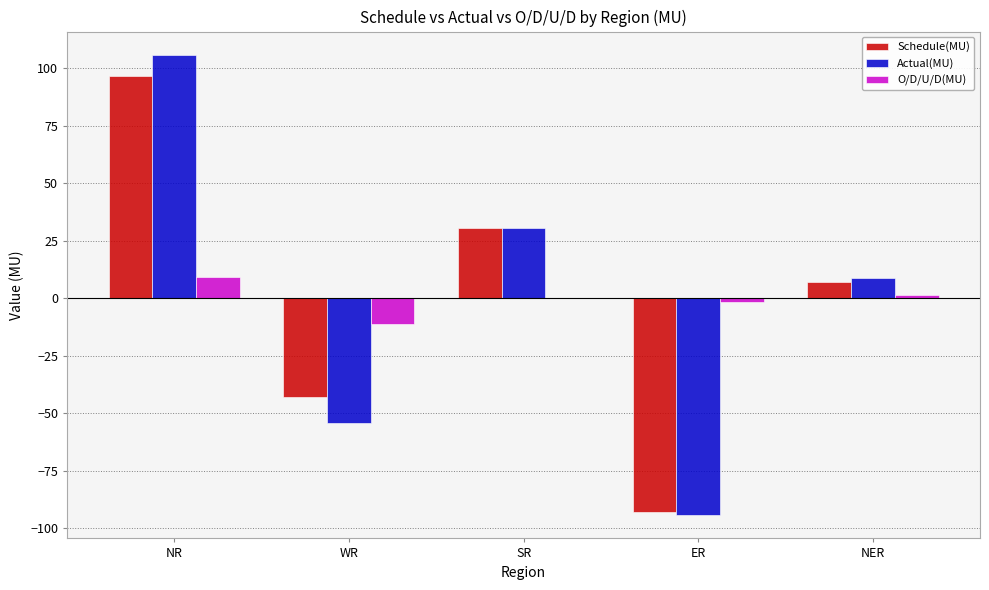

Between NR and WR, which series saw the biggest shift?

Actual(MU)